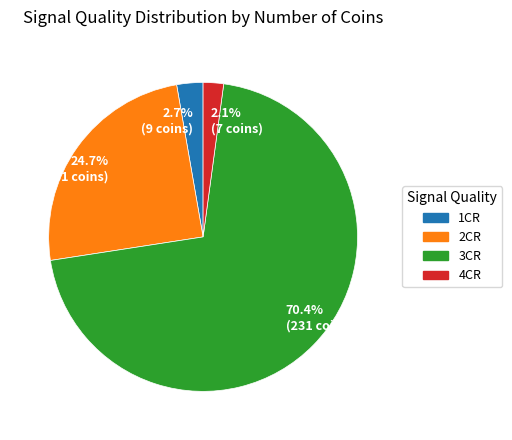

How much of the chart is everything except 24.7% (81 coins)?

75.3%